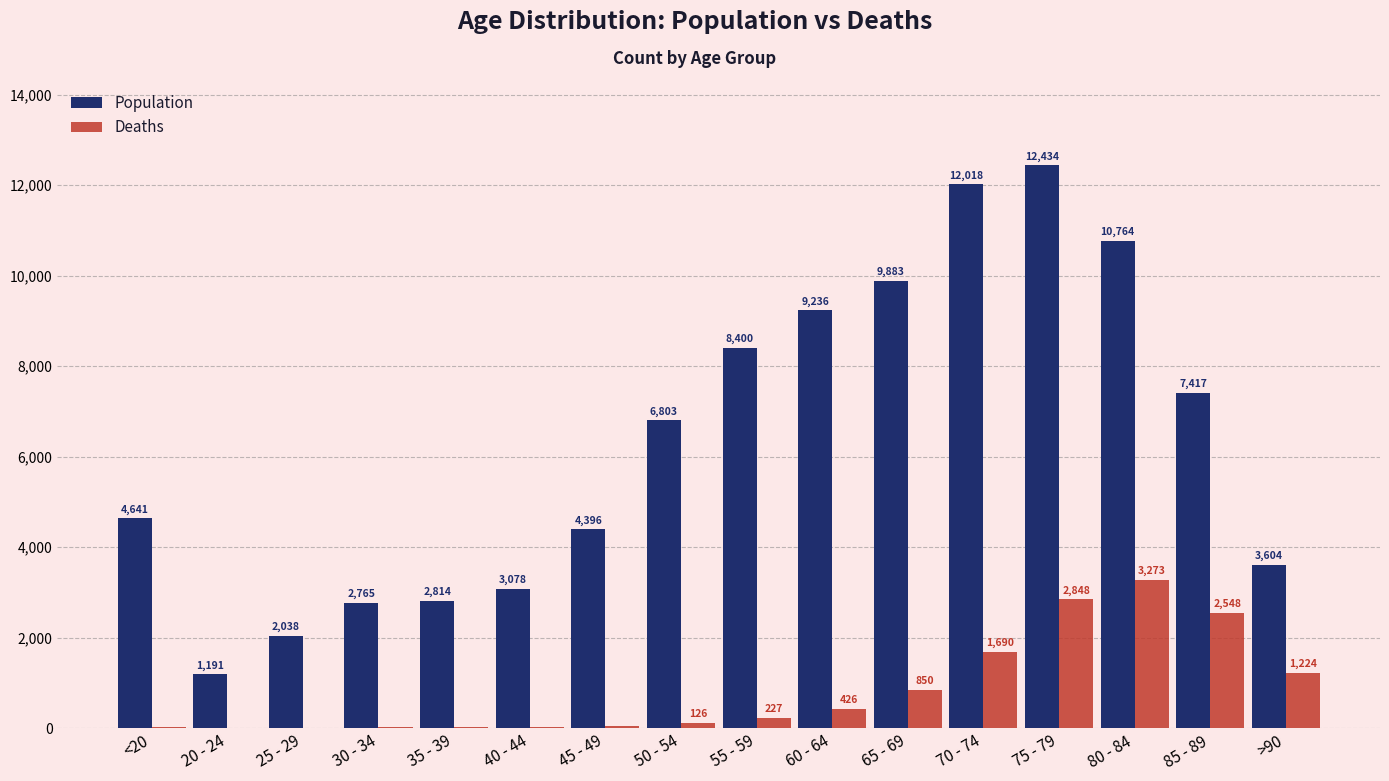

What is the greatest value displayed?

12434